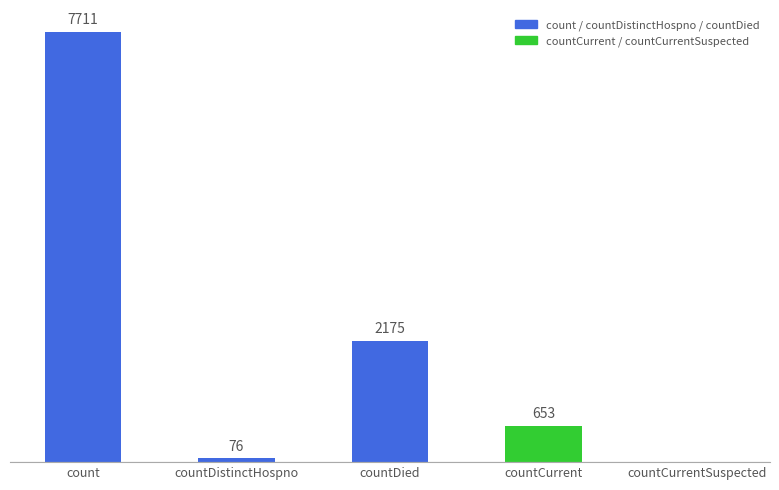

Which category has the lowest value across all series?

countCurrentSuspected